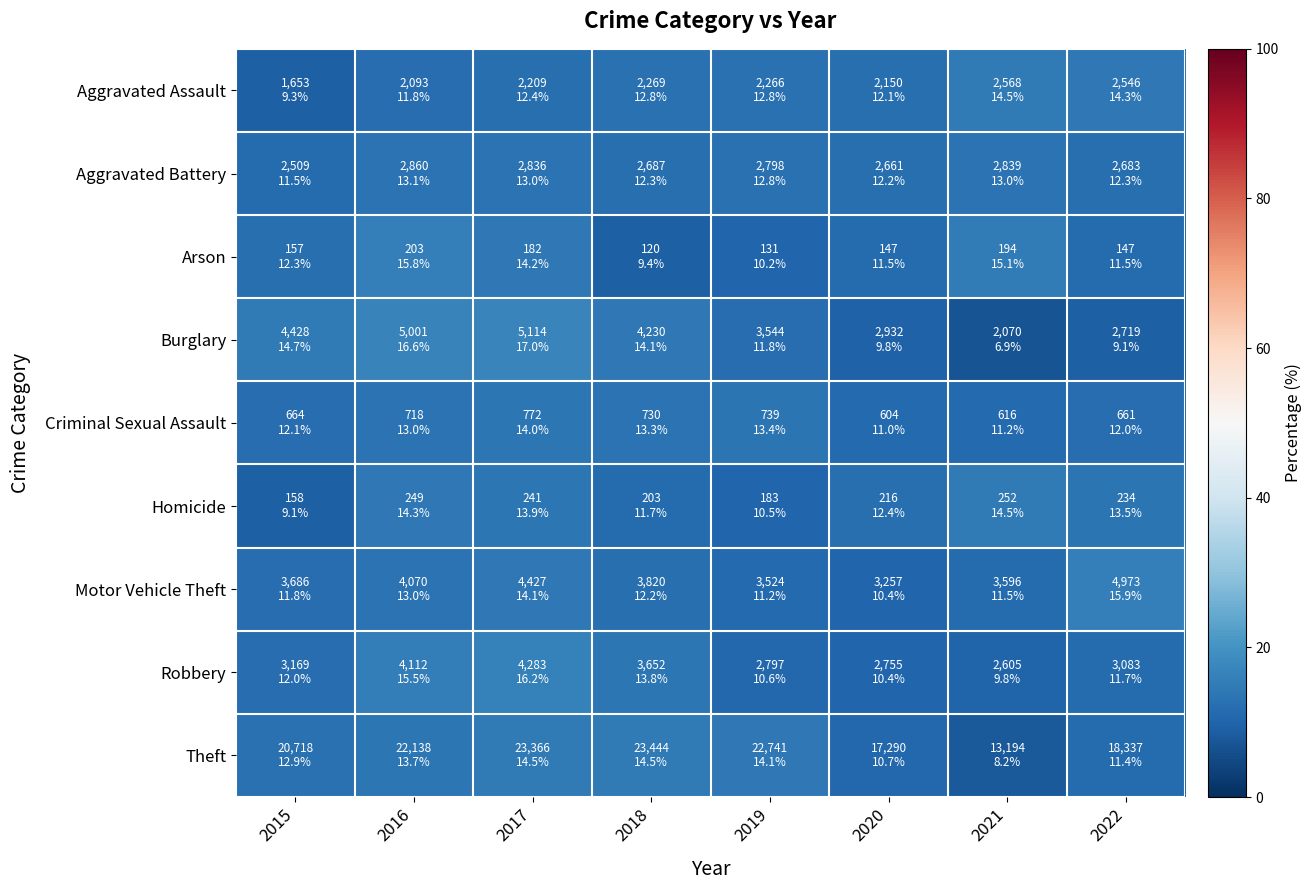

Which series has the largest range (max minus min)?

Burglary